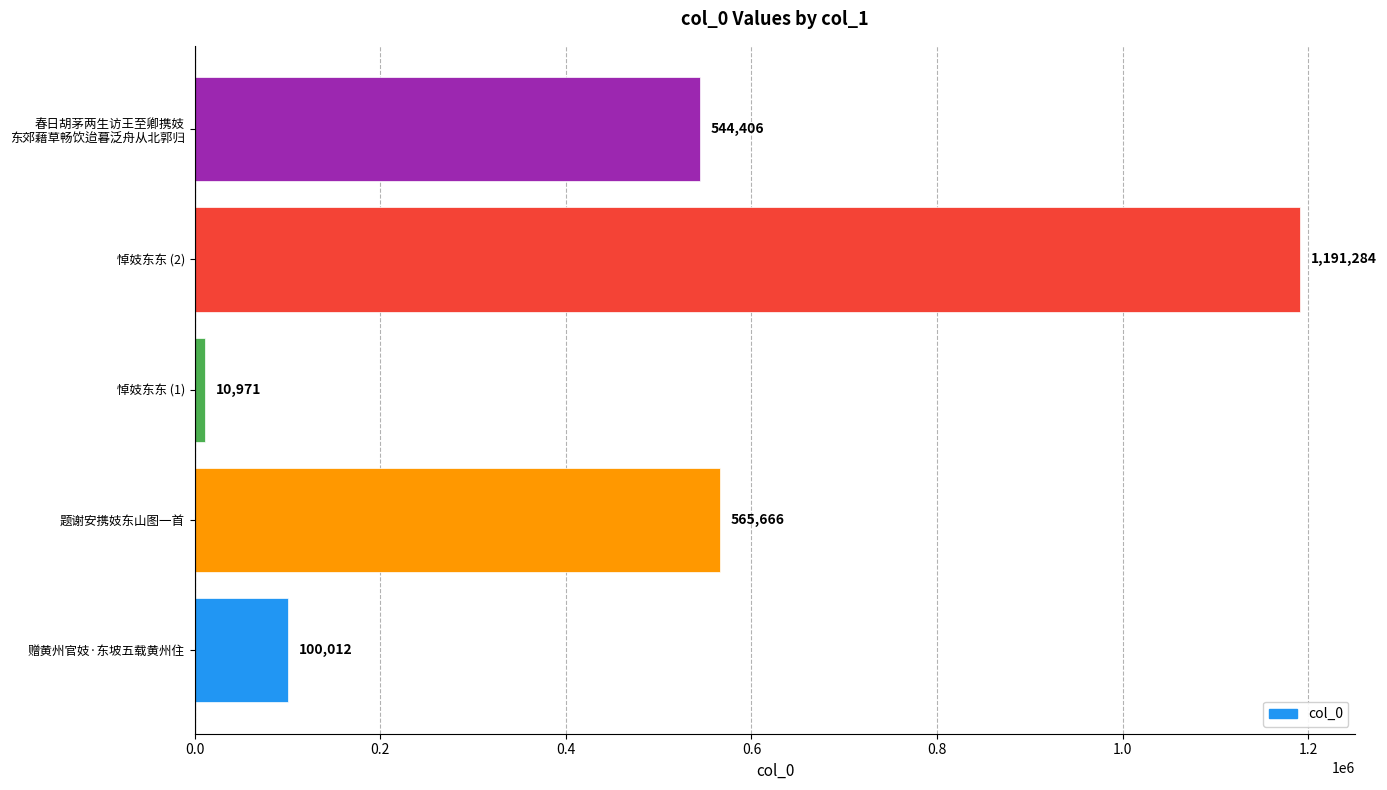

Reading bottom to top, transcribe all the data shown in this chart.

100012	565666	10971	1191284	544406